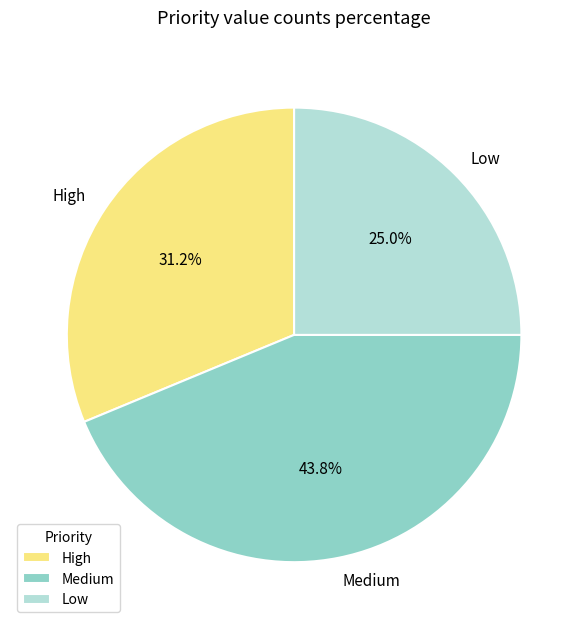

What percentage is the Medium slice, to the nearest percent?

44%